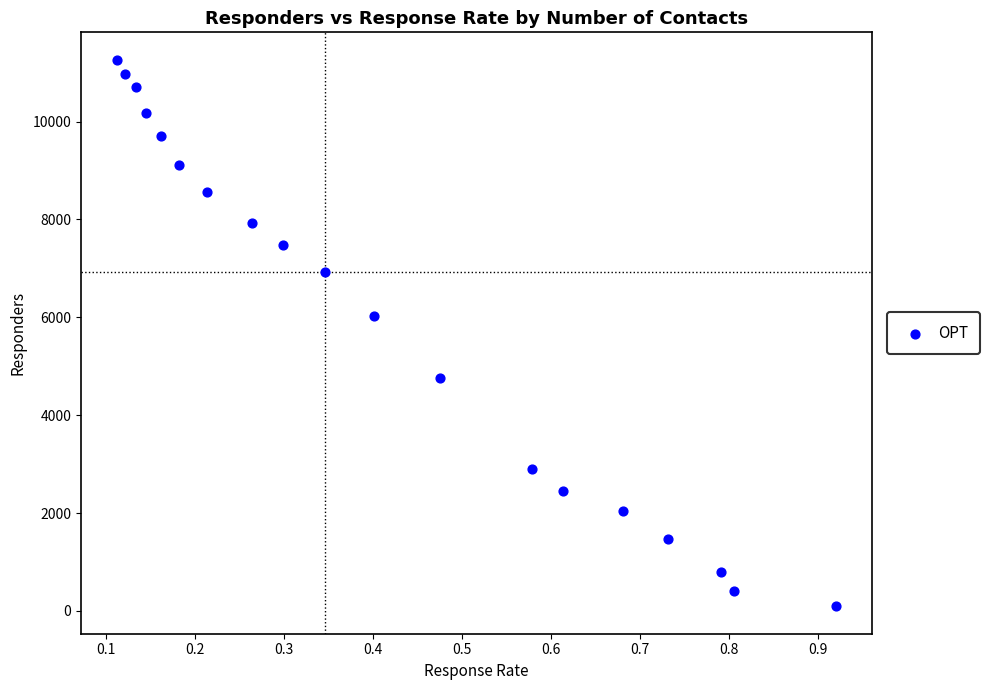

What is the range of Y values (max minus min)?

11173